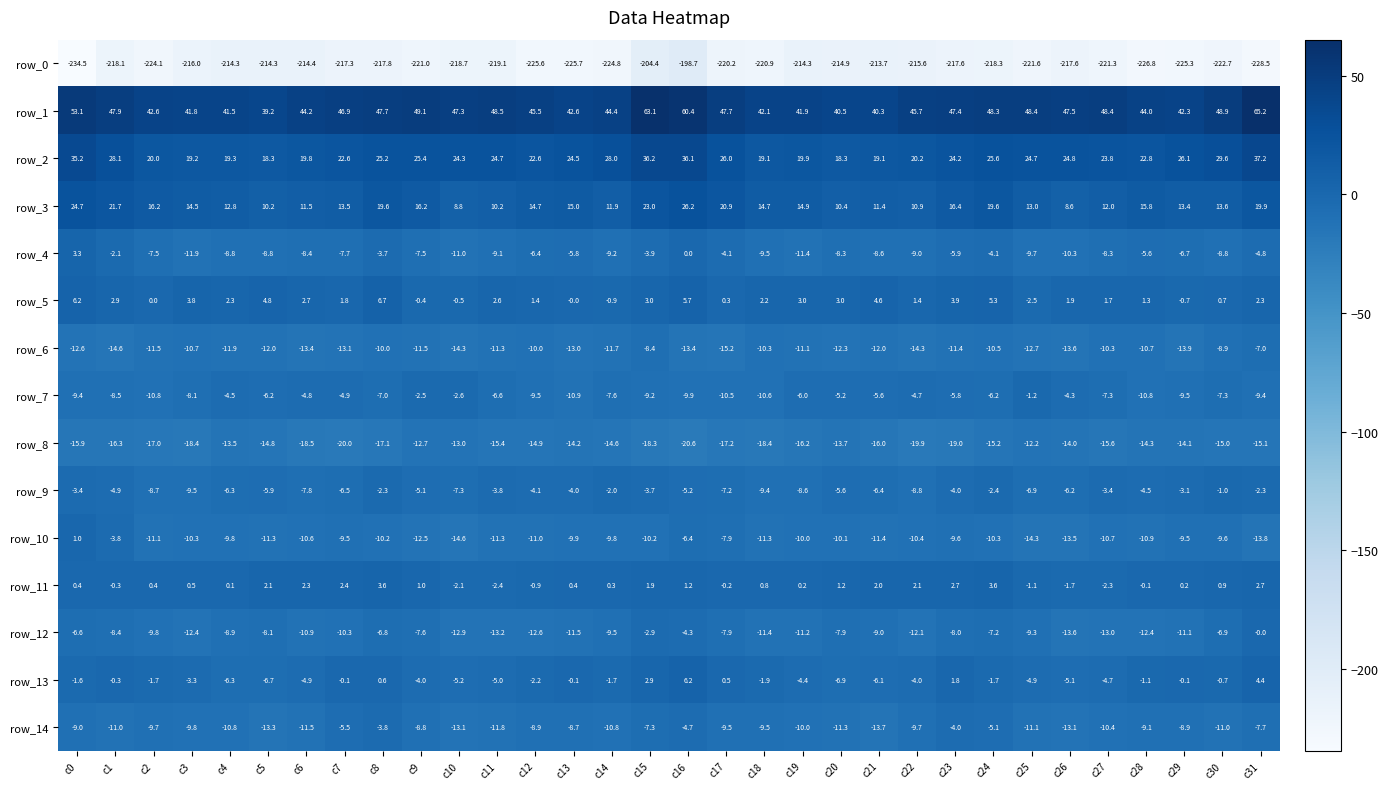

What is the approximate value of row_1 at c28?

44.0